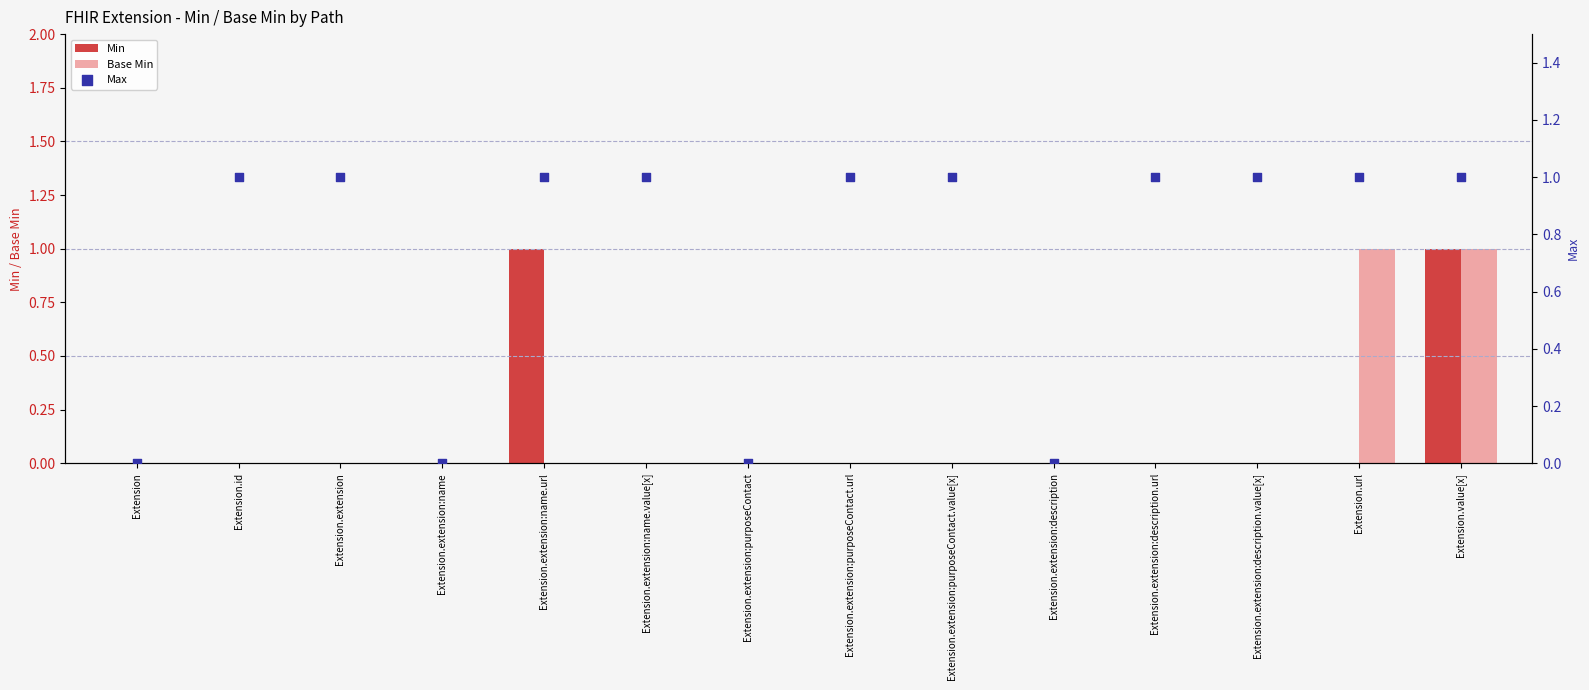

At how many categories does at least one series exceed 0?

10